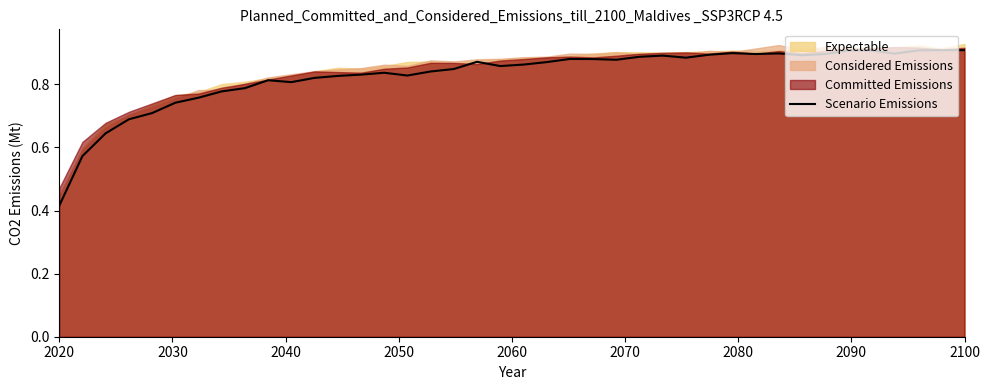

At which label does Scenario Emissions reach its minimum?

2020